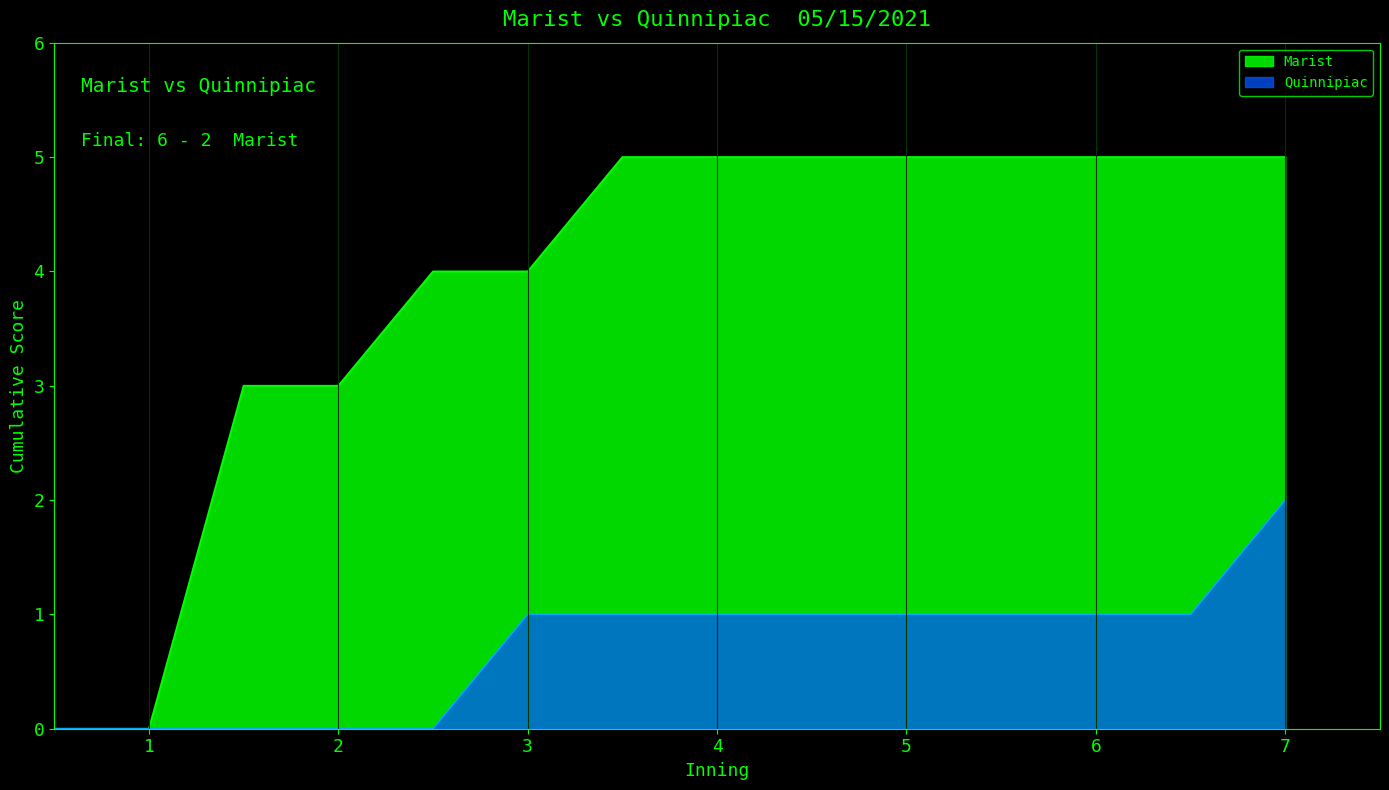

True or false: bot and top cross at least once.

False